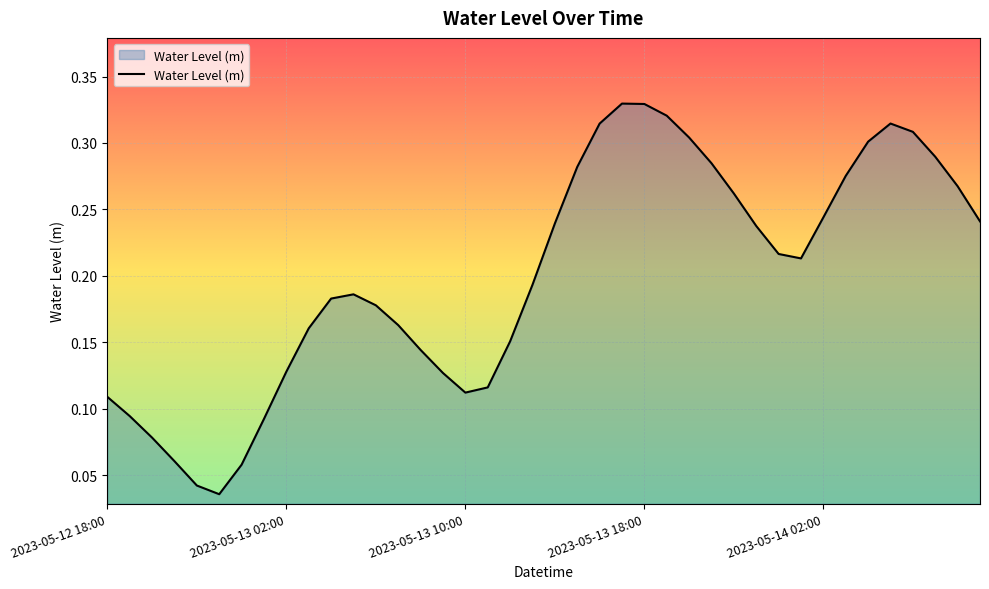

What is the label of the 8th point from the left?

2023-05-13 01:00